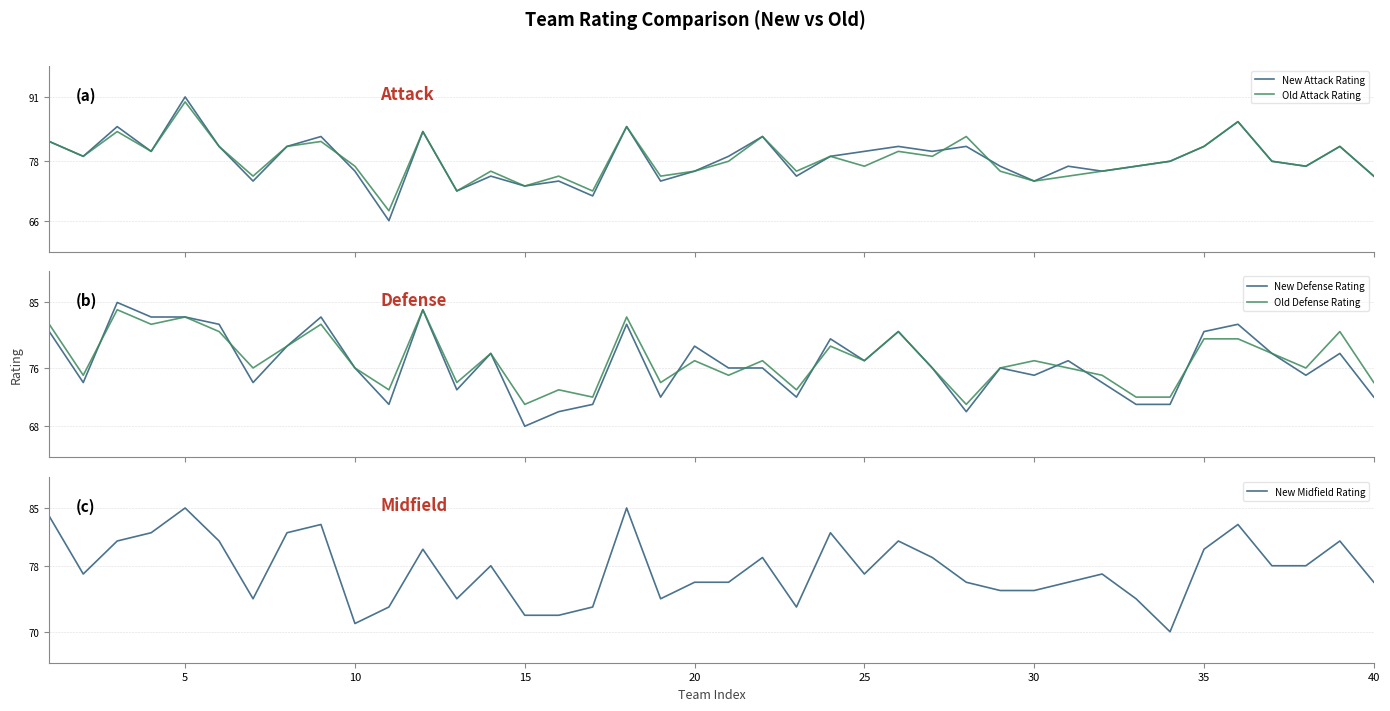

Does the chart display data point markers on the line(s)?

No